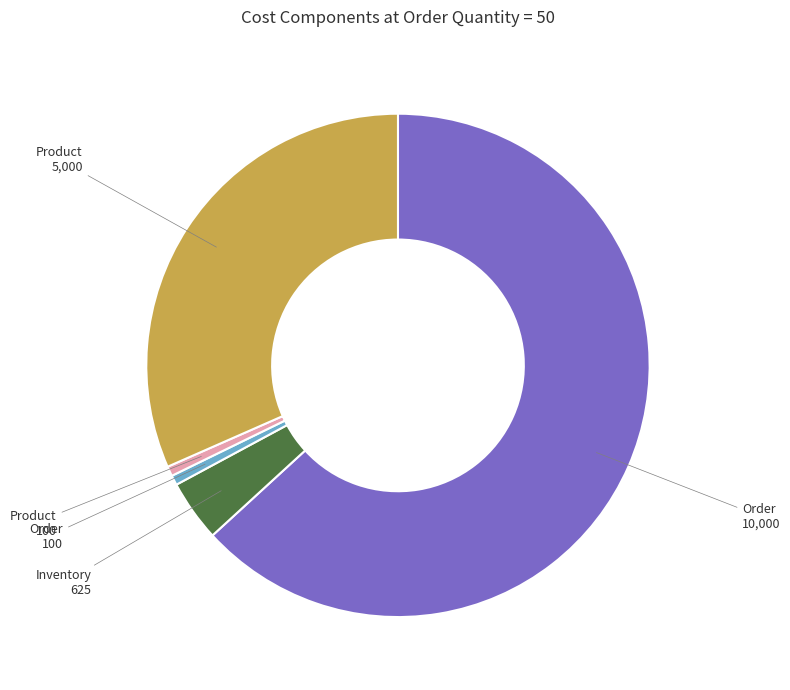

Does any single category account for the majority?

Yes